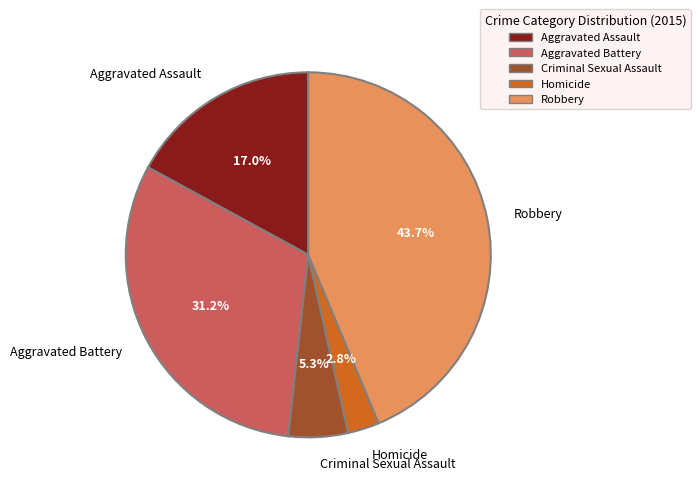

Between Criminal Sexual Assault and Aggravated Battery, which is larger?

Aggravated Battery